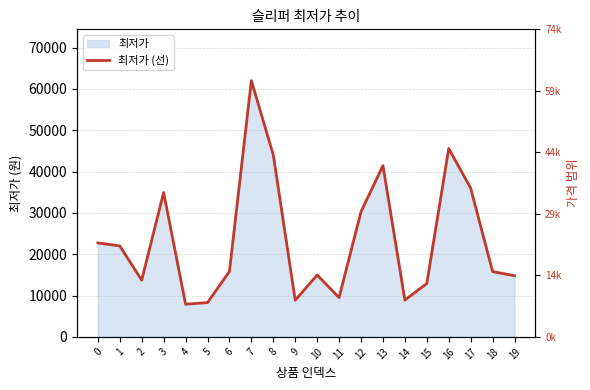

What is the average value?

23517